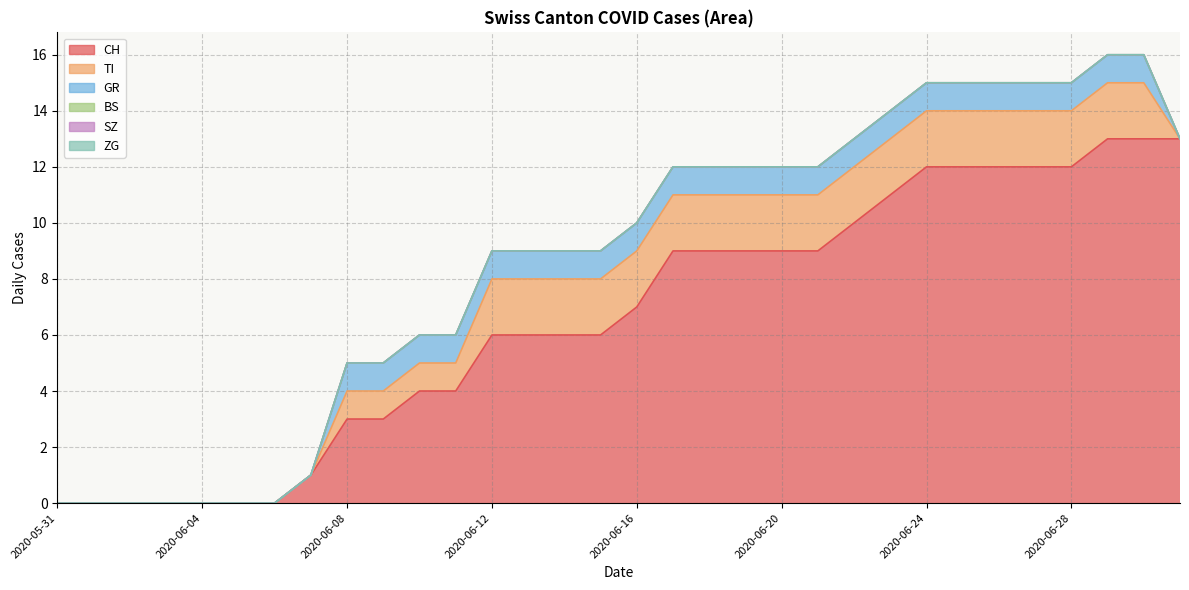

At 2020-06-23, list the series in order from largest to smallest.

CH, TI, GR, BS, SZ, ZG